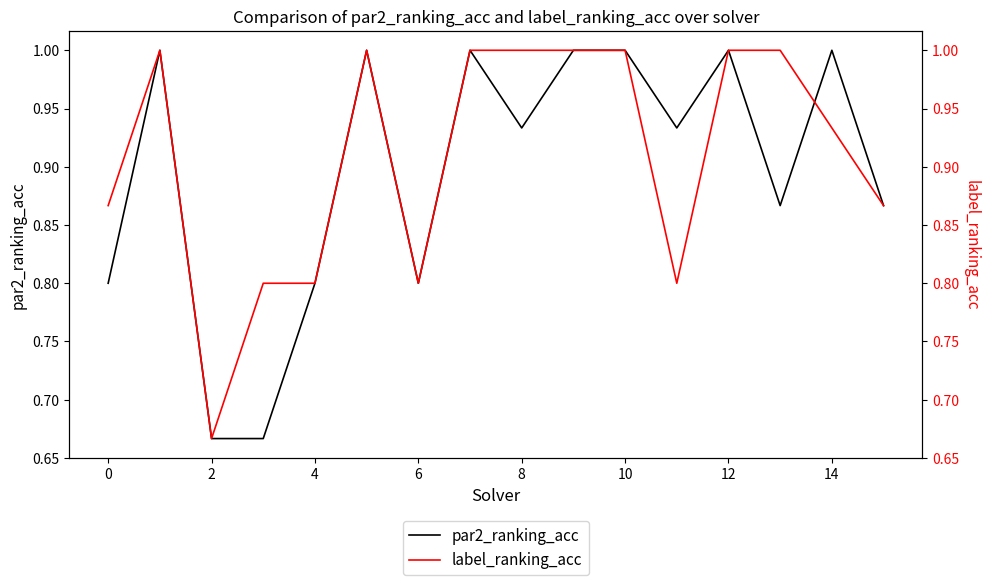

What is the difference between the second highest and minimum values in the par2_ranking_acc series?

0.3